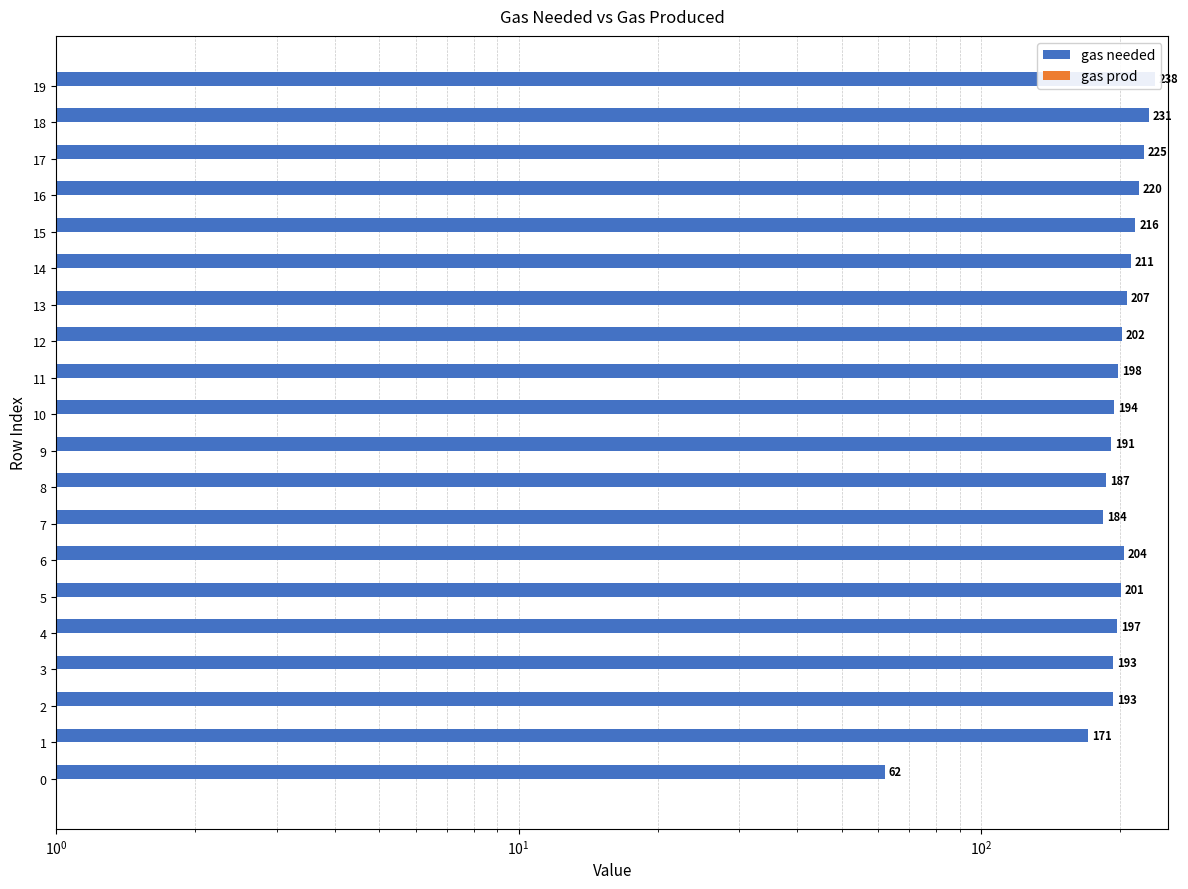

Which series has the largest total across all categories?

gas needed